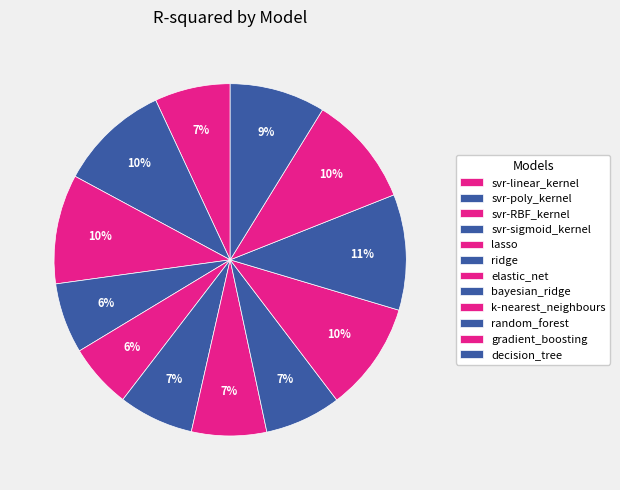

Count the number of slices in the pie.

12